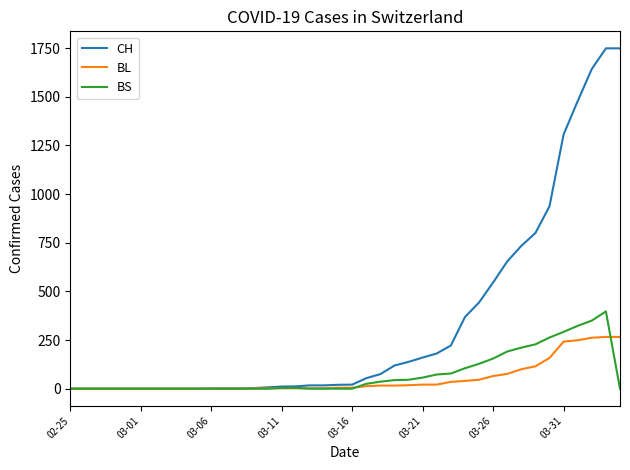

List the series in order of their peak value, highest first.

CH, BS, BL